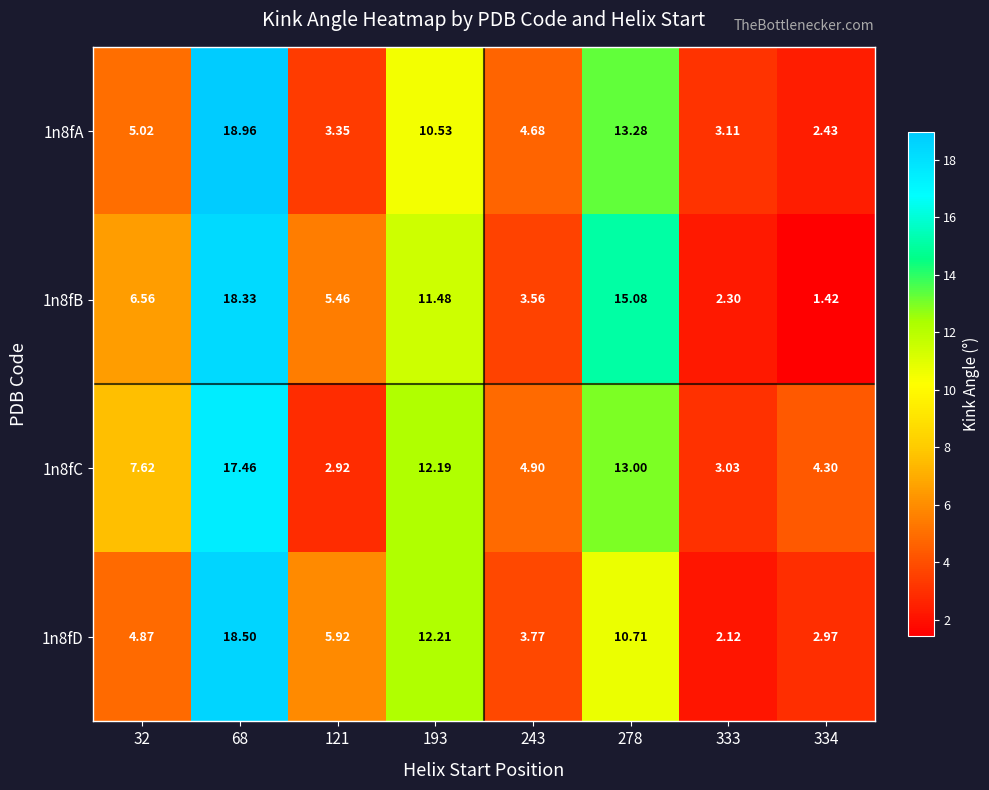

Is the value of 1n8fD at 121 greater than the value of 1n8fA at 278?

No